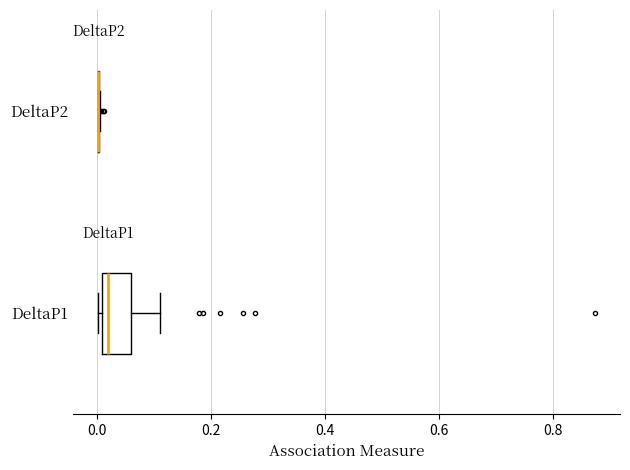

Reading bottom to top, read every box against the x-axis: the position of its median line, the range the box covers, and the ends of its whiskers. The values are not printed on the chart, so give them approximately, as read against the axis.

DeltaP1: median 0.02, box 0.00 to 0.06, whiskers 0.00 (just left of the box's left edge) to 0.12
DeltaP2: box collapsed to a line at 0.00, whiskers 0.00 to 0.00